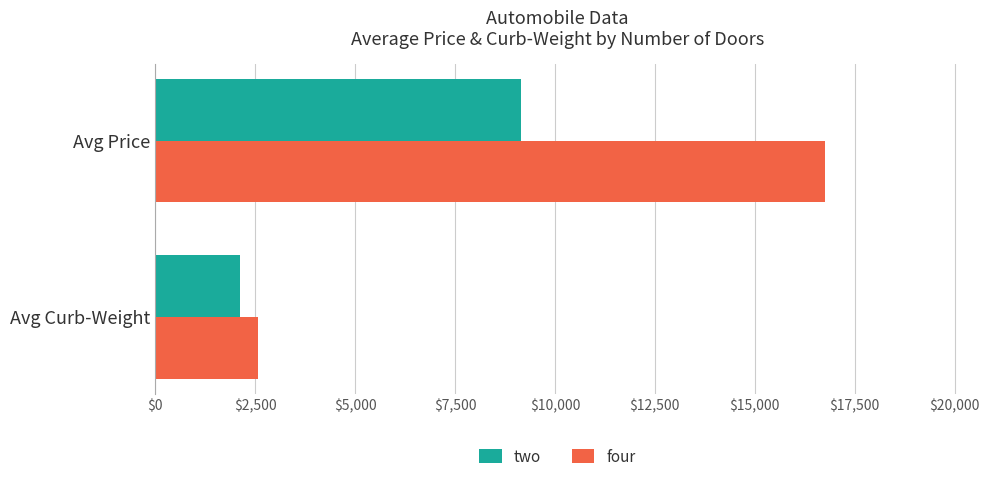

What is the highest value of the four series?

16767.0